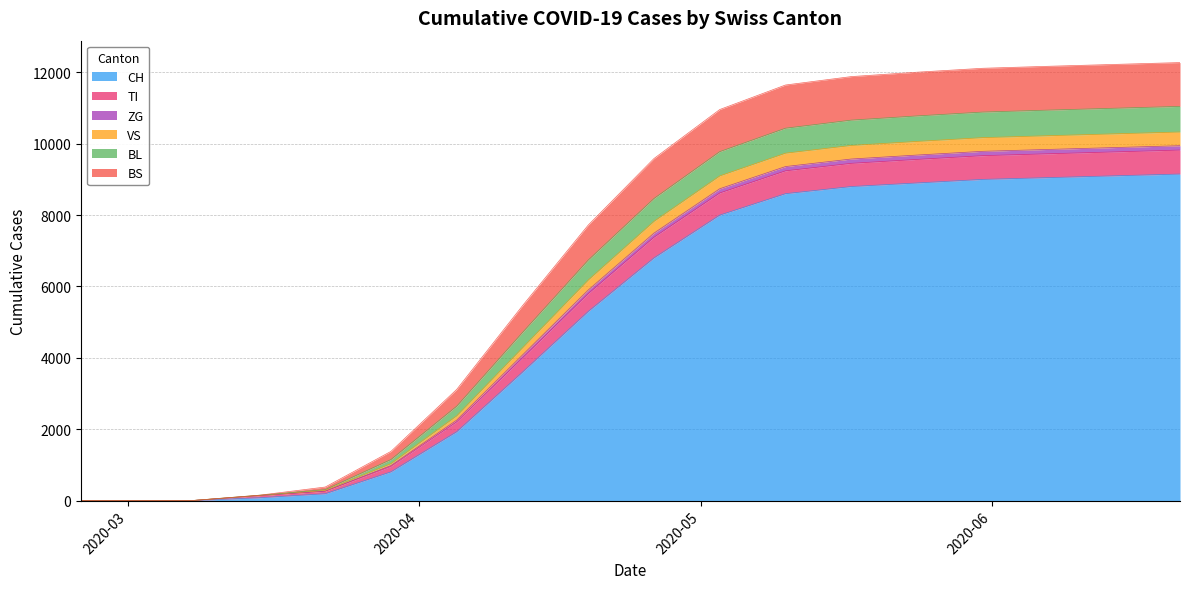

Does the chart have visible grid lines?

Yes